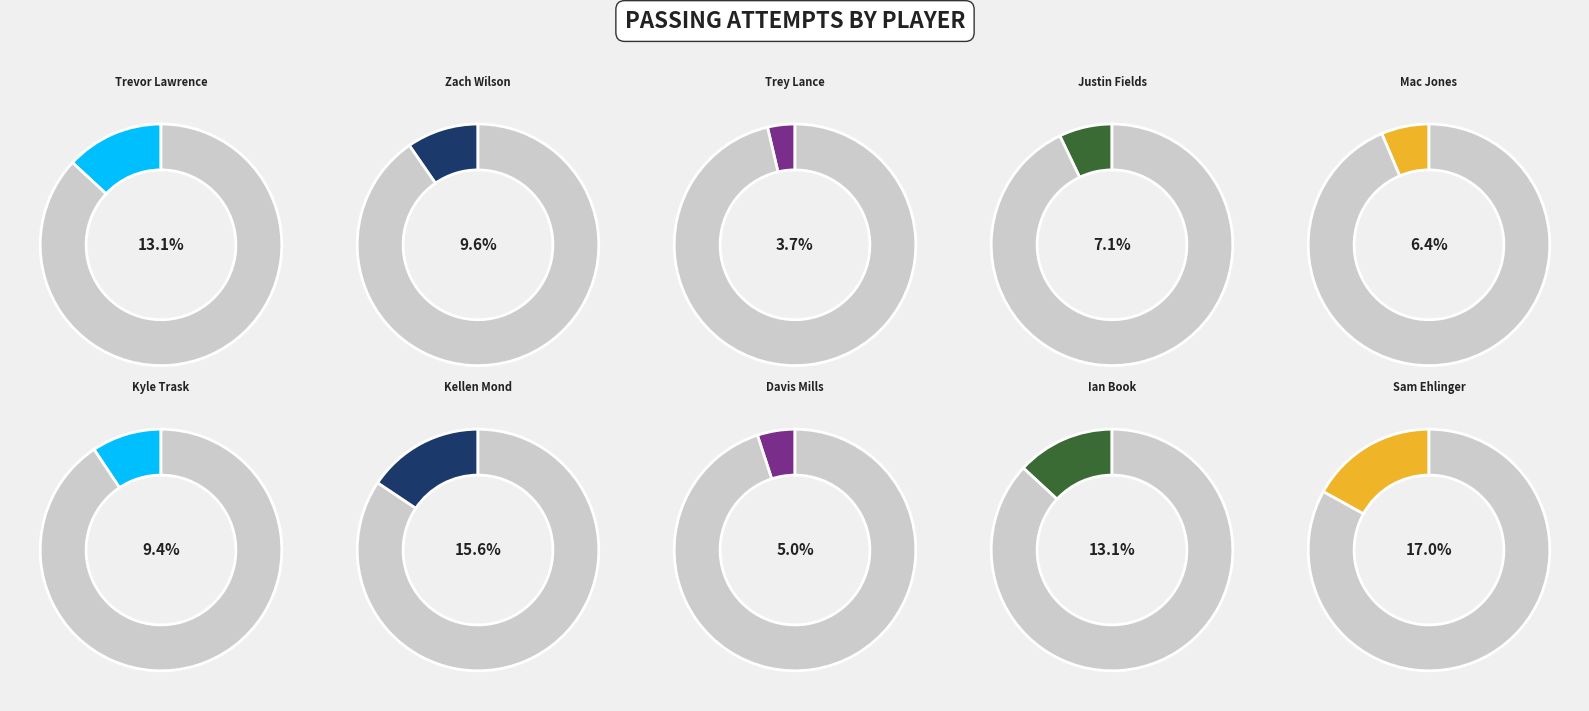

Is it true that Davis Mills is 11% of the pie?

False